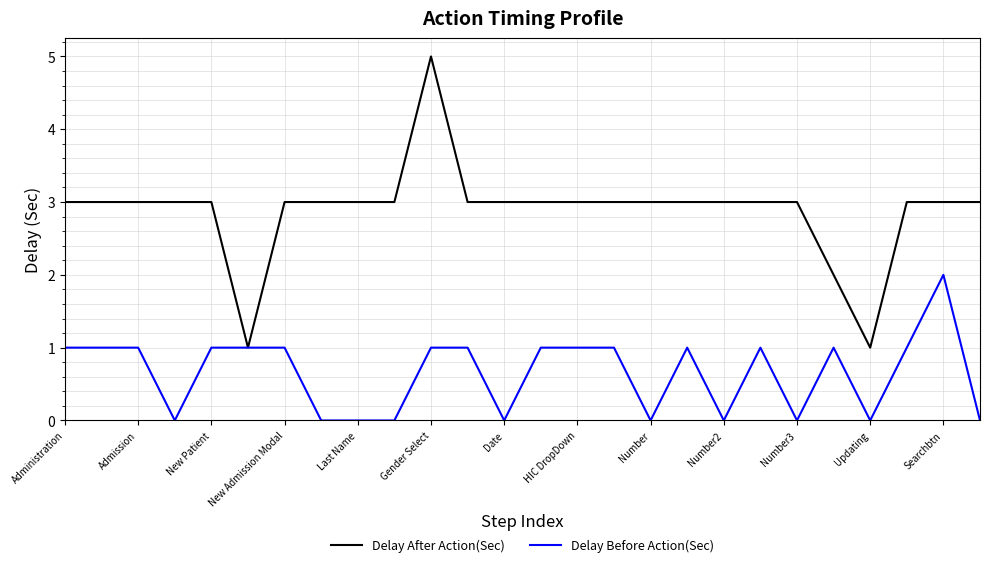

Rank the series by their maximum value, from highest to lowest.

Delay After Action(Sec), Delay Before Action(Sec)